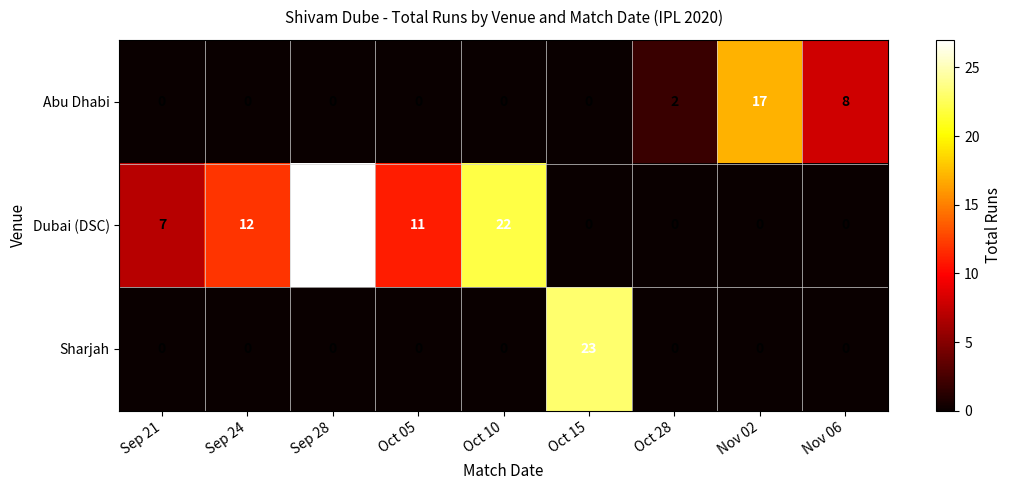

How many Abu Dhabi values are between 0 and 2?

7